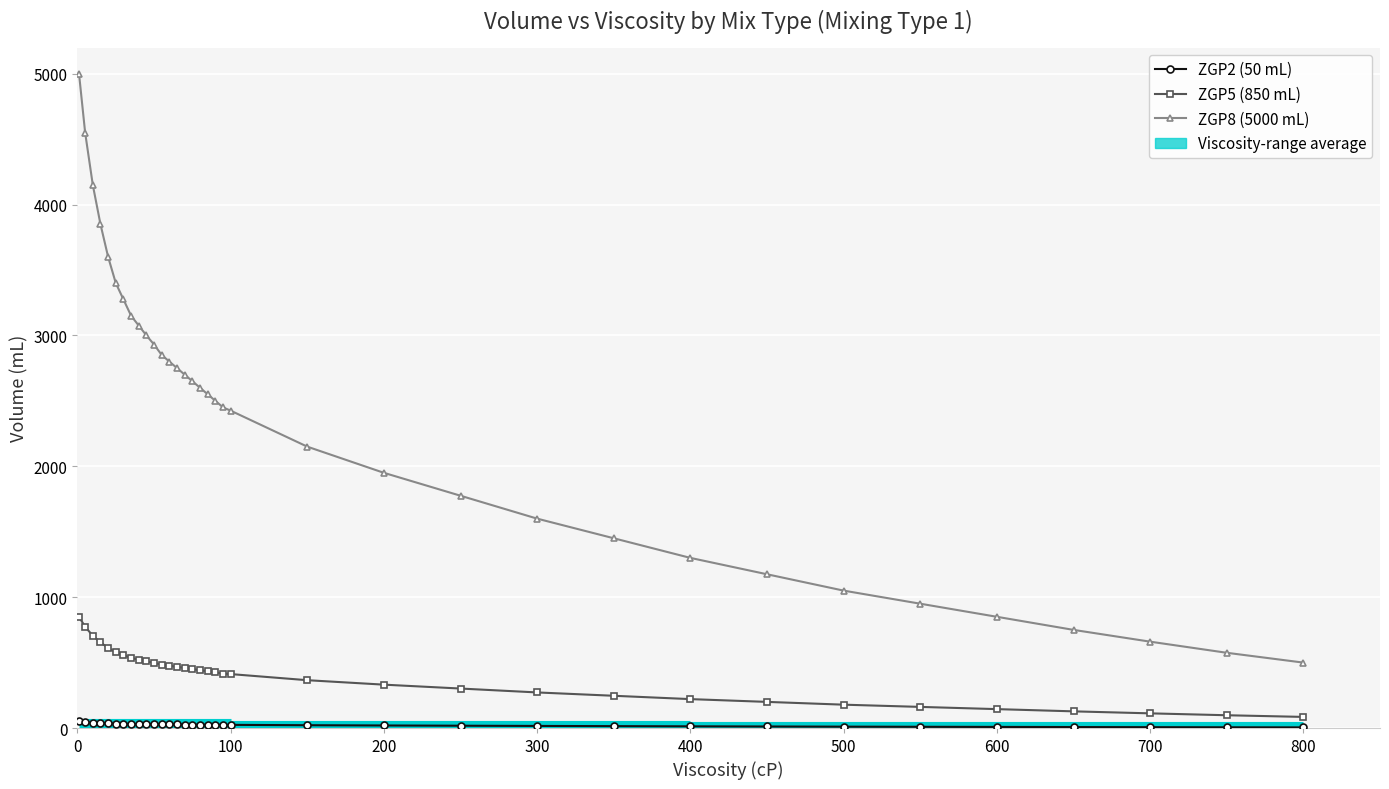

What is the difference between the highest and lowest values at 26?

1287.0